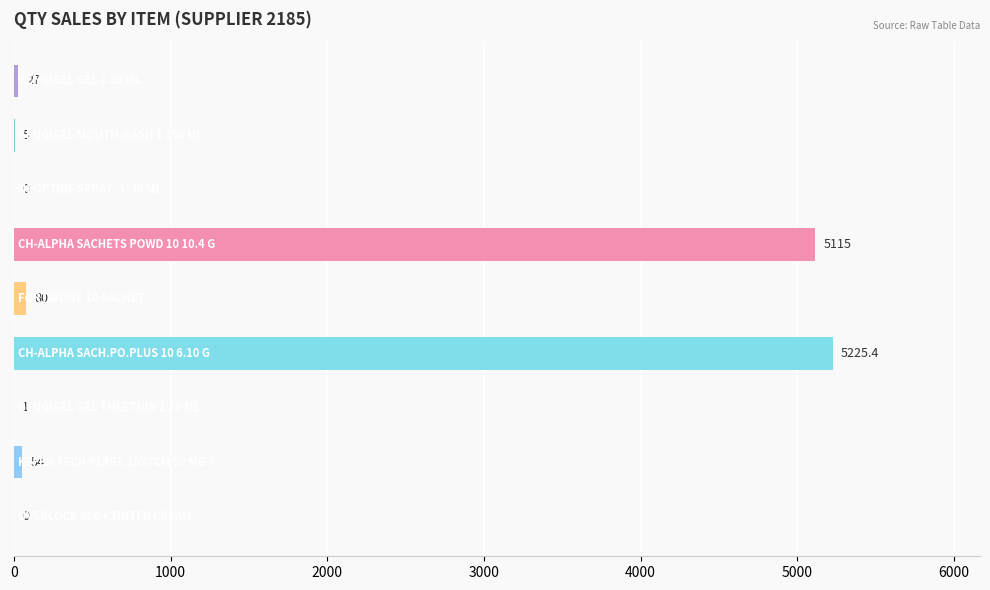

What is the maximum value shown in the chart?

5225.4